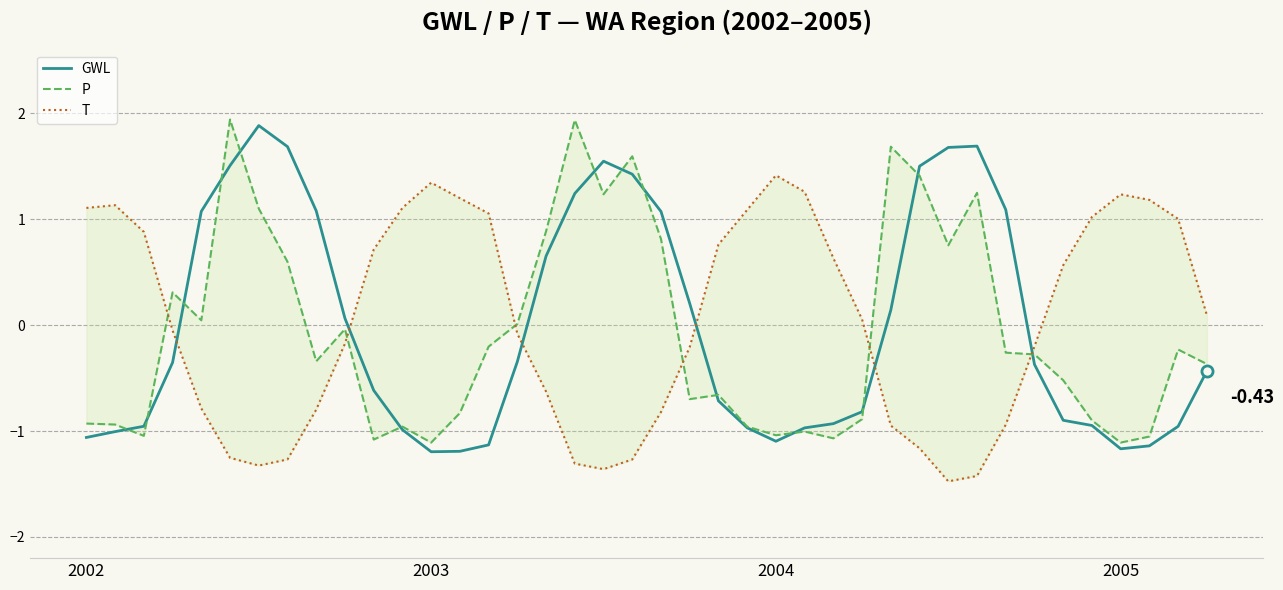

Which series has the largest total across all categories?

T